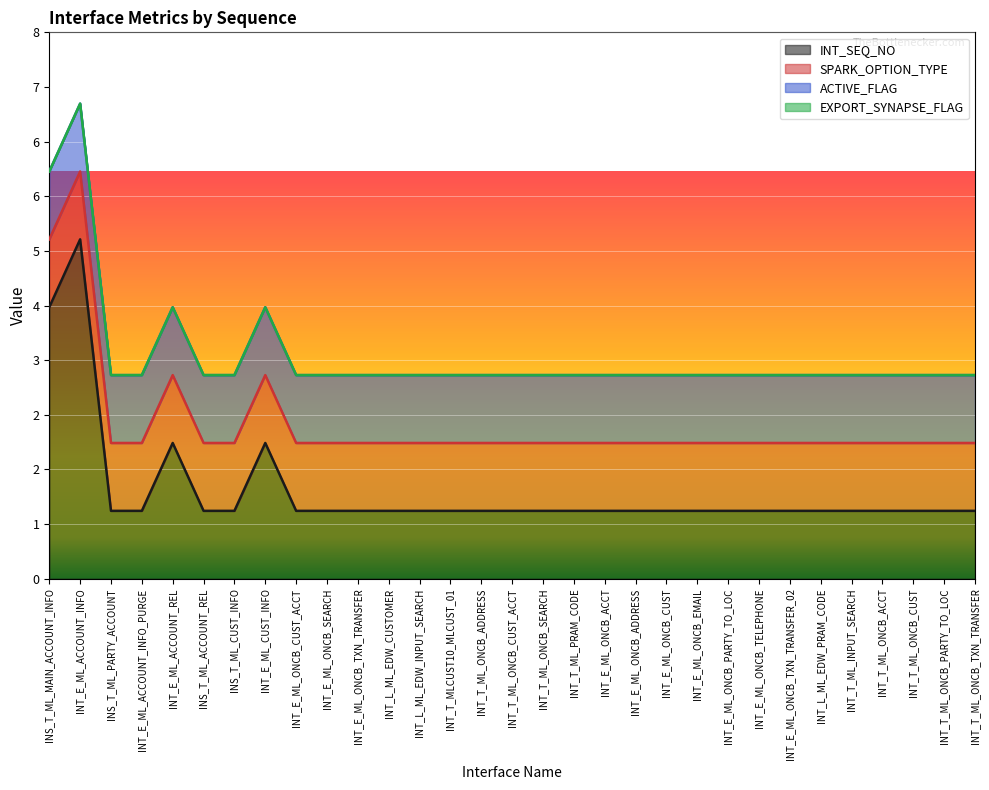

How many categories are shown in the chart?

31